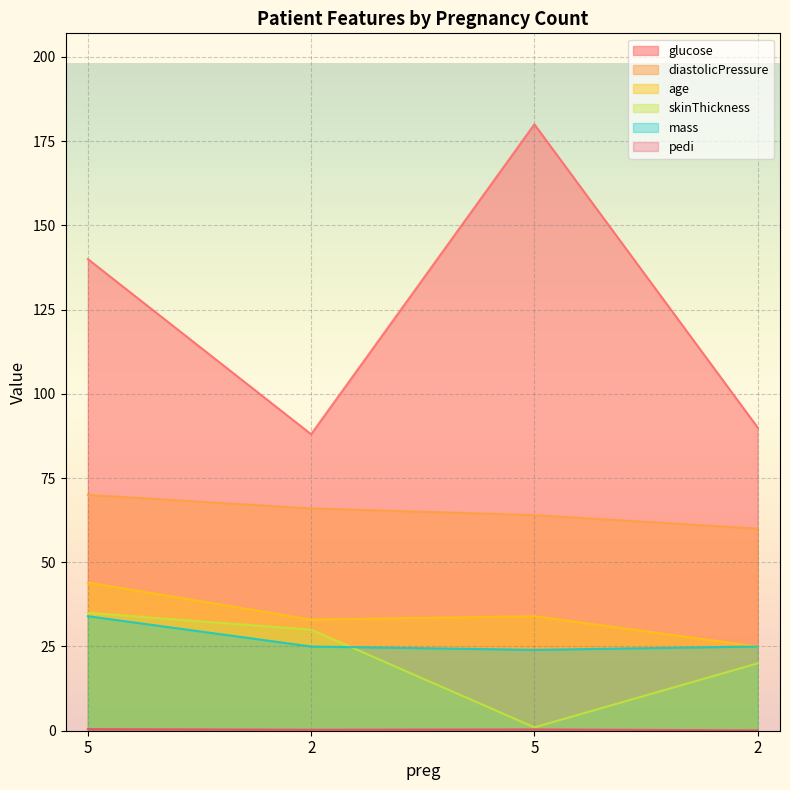

How many lines are shown in the chart?

6